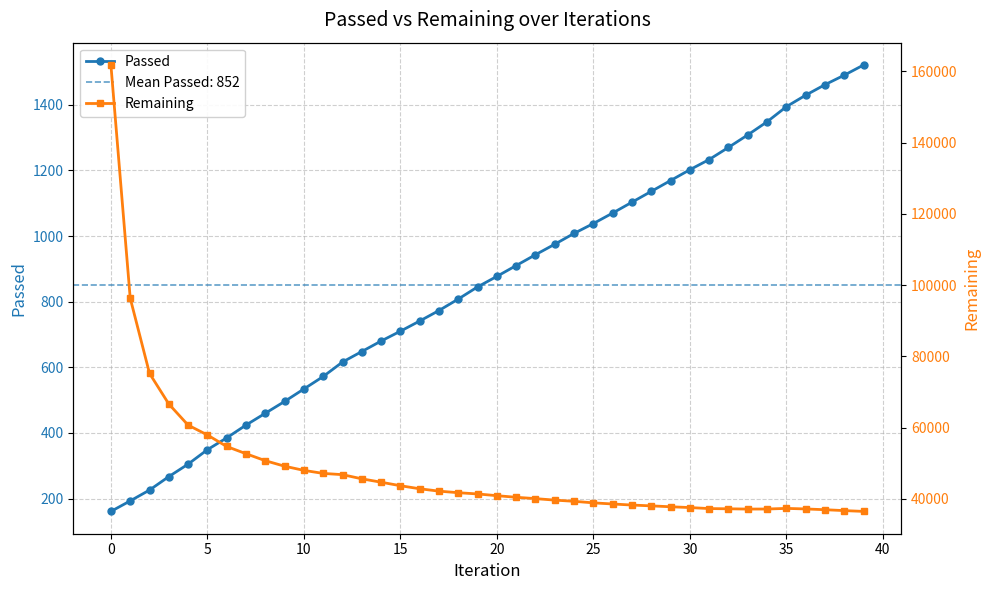

Count the number of data series in this chart.

2